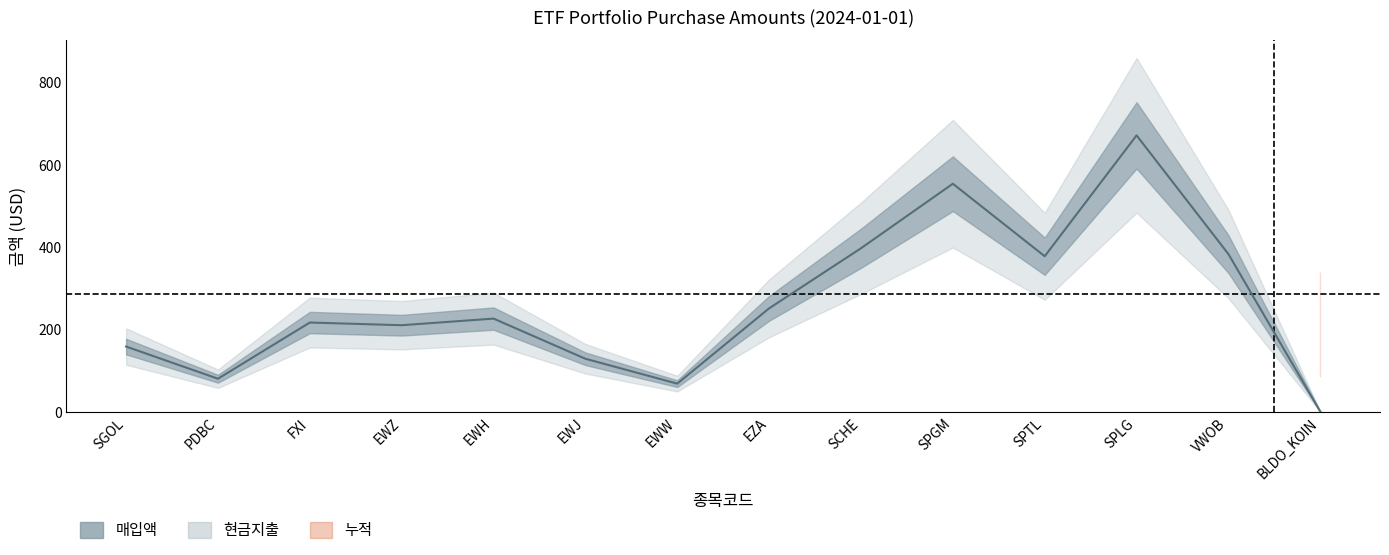

How many lines are shown in the chart?

3